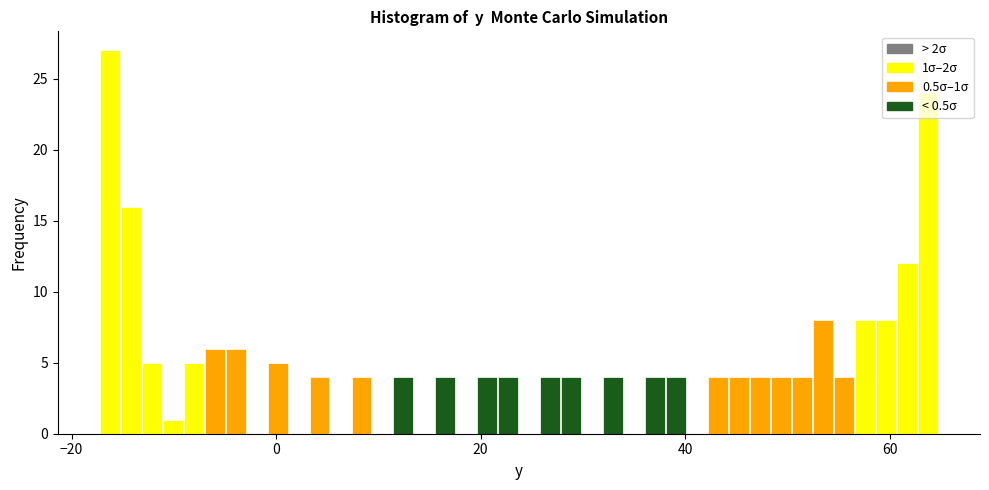

Read against the x-axis, roughly where is the centre of the tallest bar?

-16